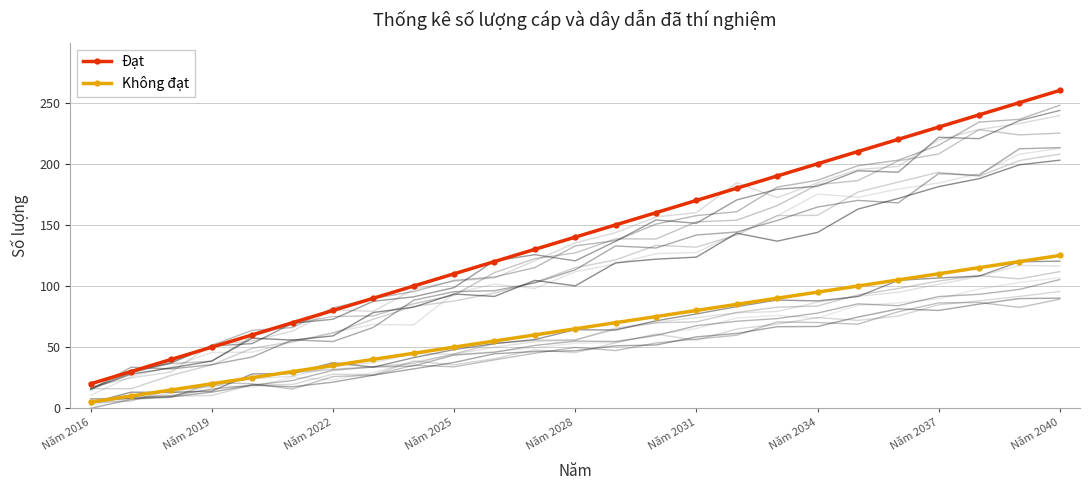

True or false: Đạt and Không đạt intersect in this chart.

False